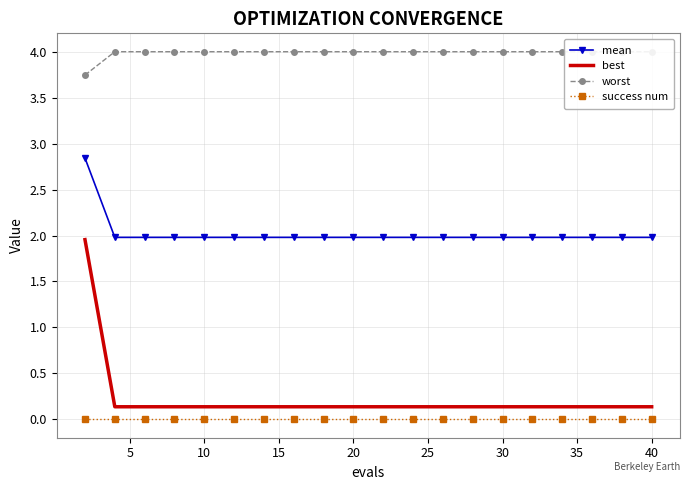

True or false: mean and best intersect in this chart.

False